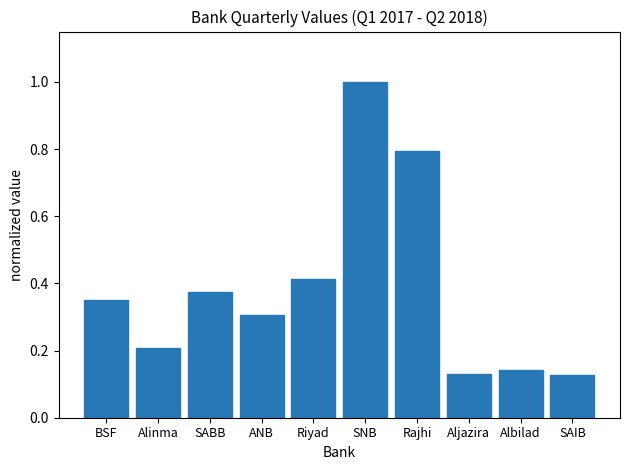

What is the label of the 7th bar from the left?

Rajhi